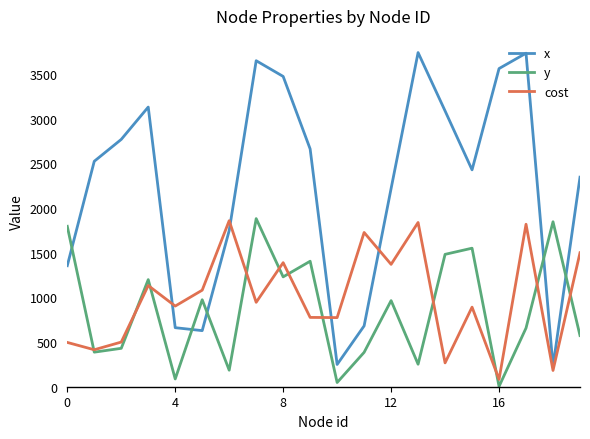

True or false: y and x intersect in this chart.

True